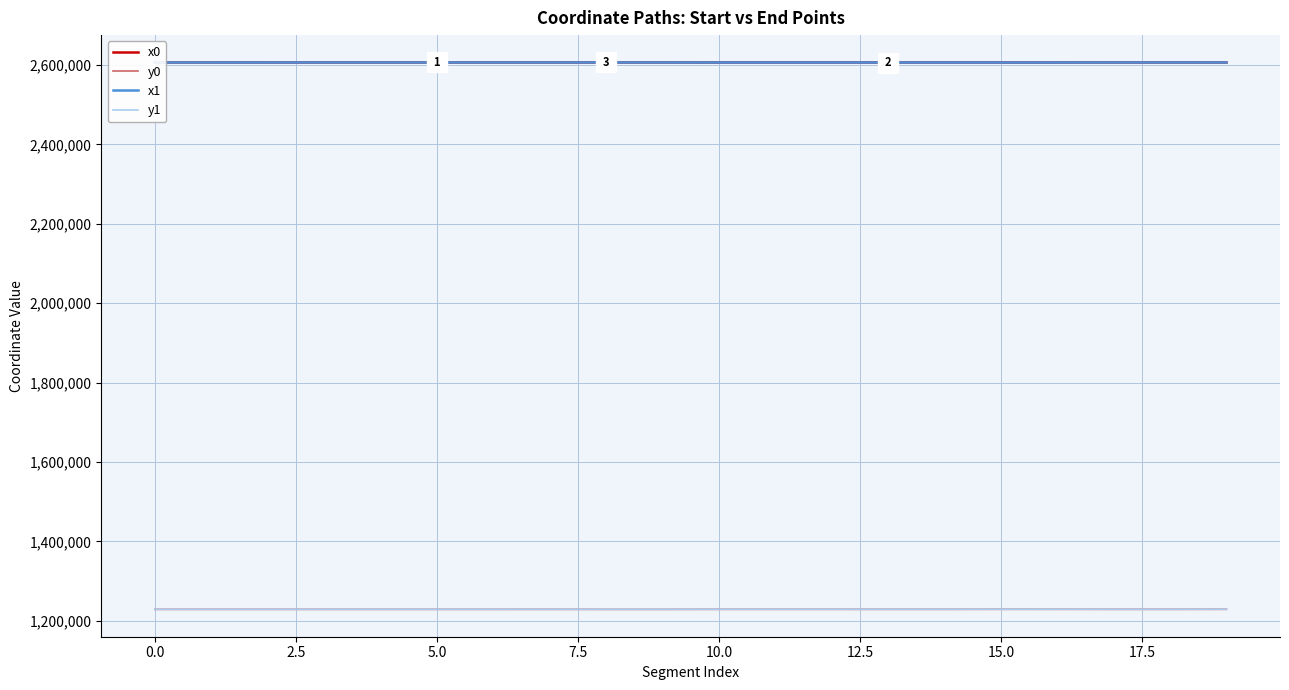

Which series has the widest spread of values?

y1